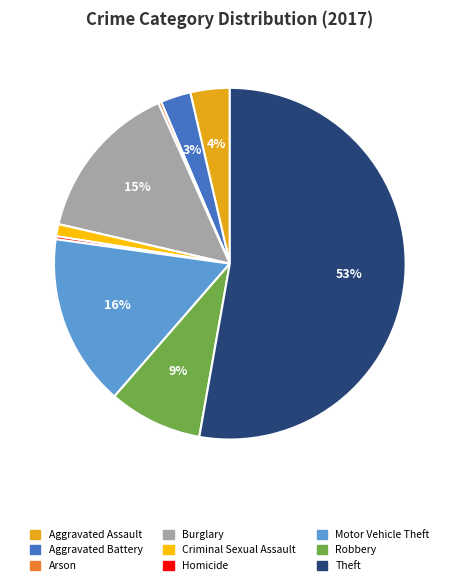

The Burglary slice represents 15% of the pie. True or false?

True